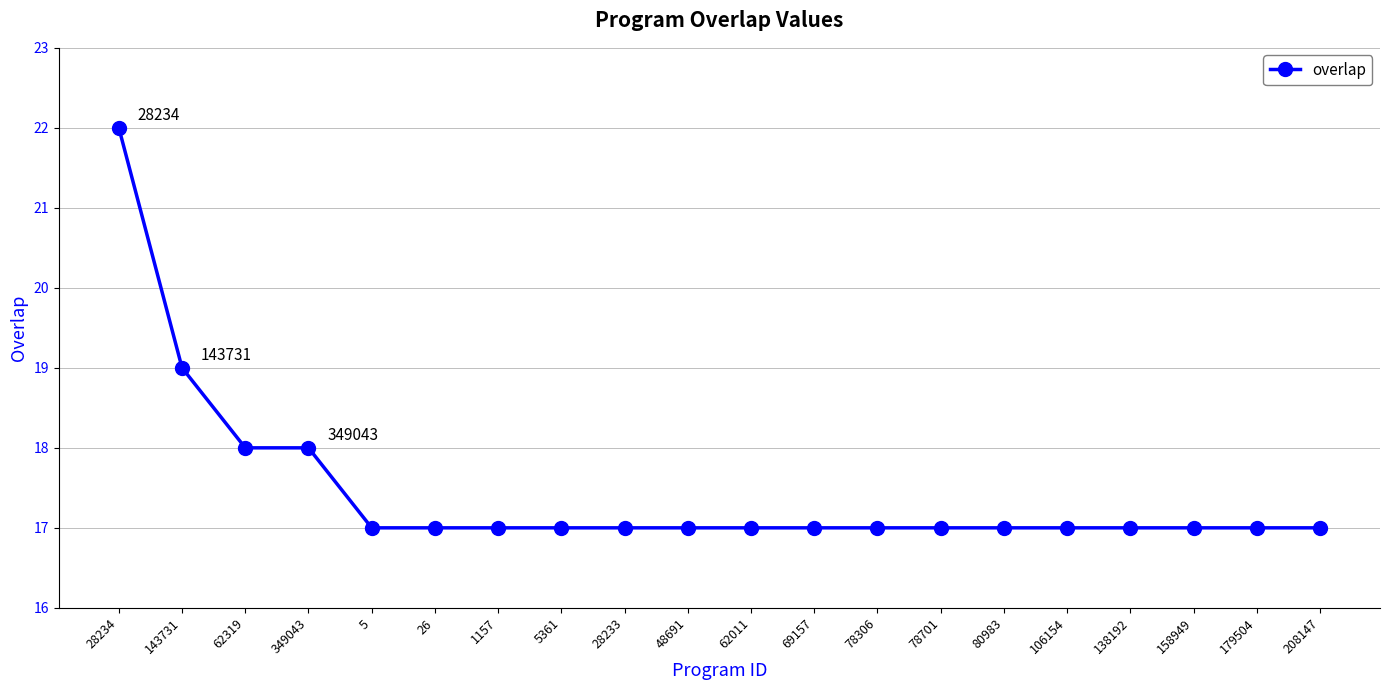

What is the sum of the values at 28234 and 62011?

39